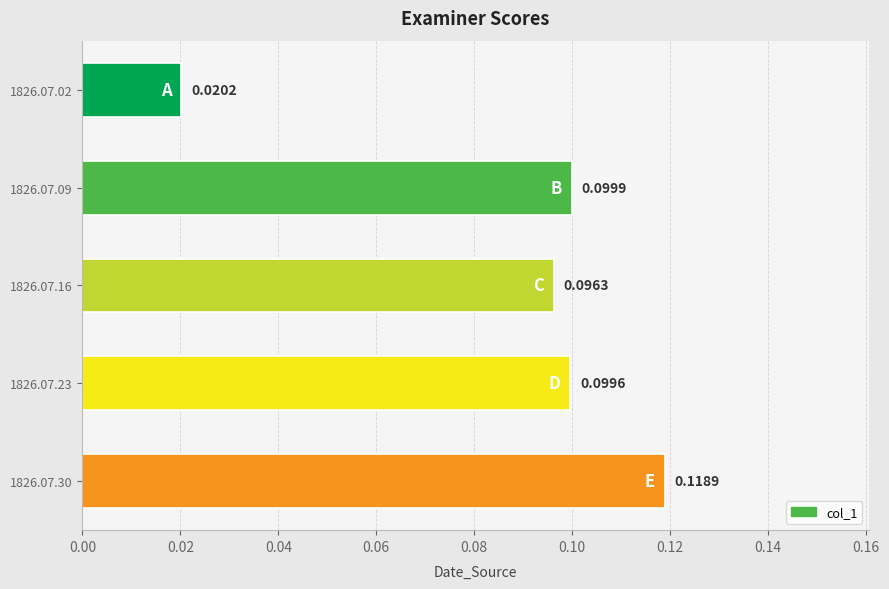

Between 1826.07.09 and 1826.07.23, which is larger?

1826.07.09